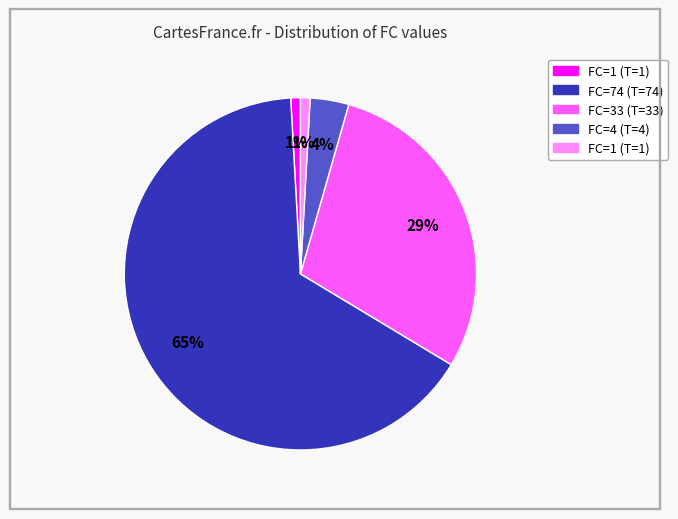

How many segments does this pie chart have?

5